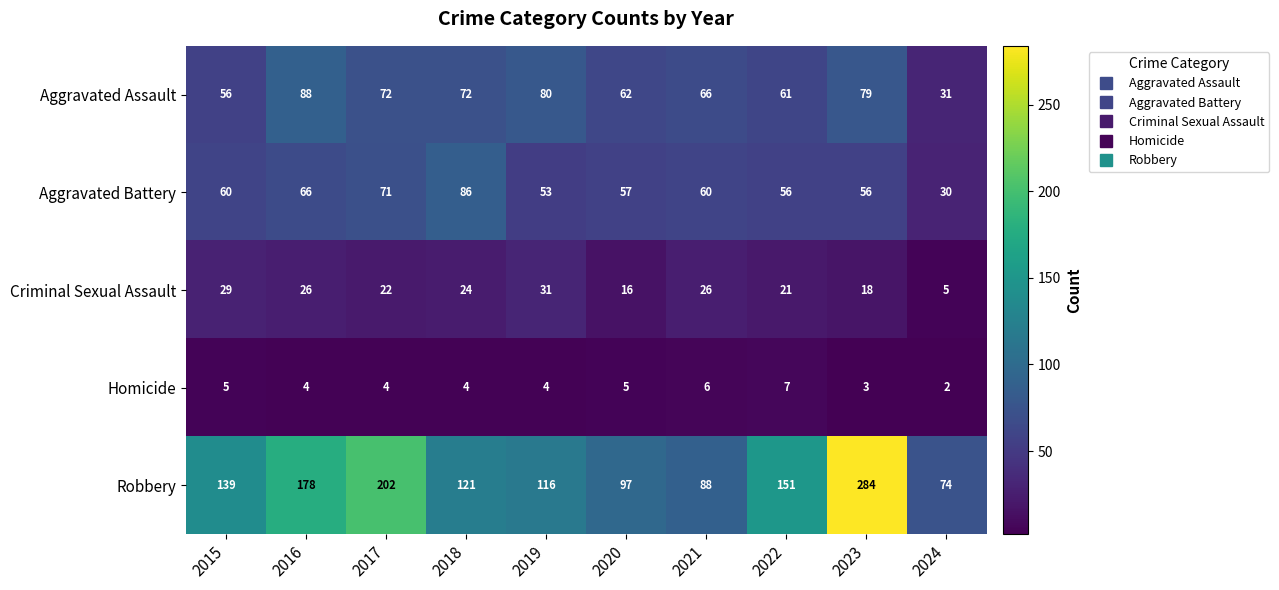

At how many categories does at least one series exceed 111?

7